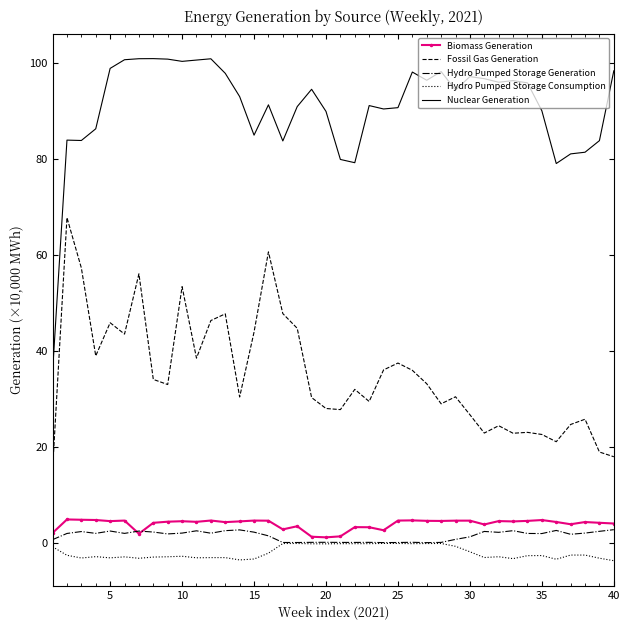

What is the highest value of the Nuclear Generation series?

100.8